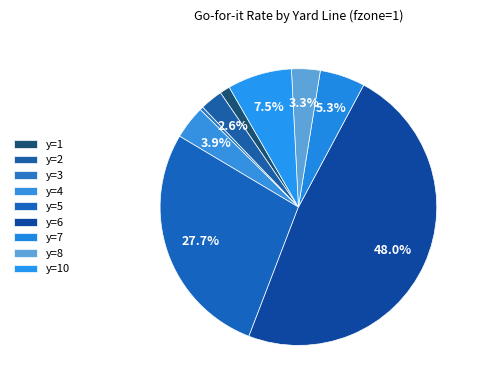

What is the largest slice in the pie chart?

y=6